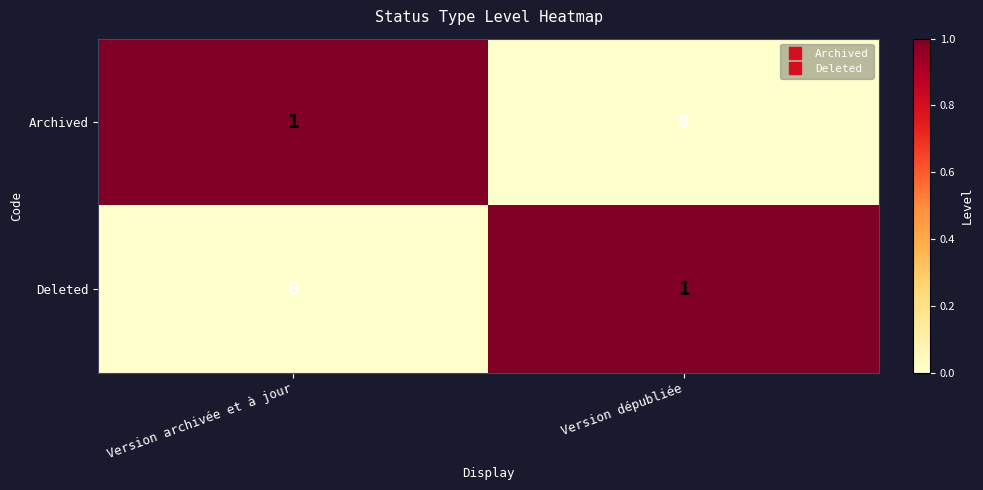

Count the number of data series in this chart.

2